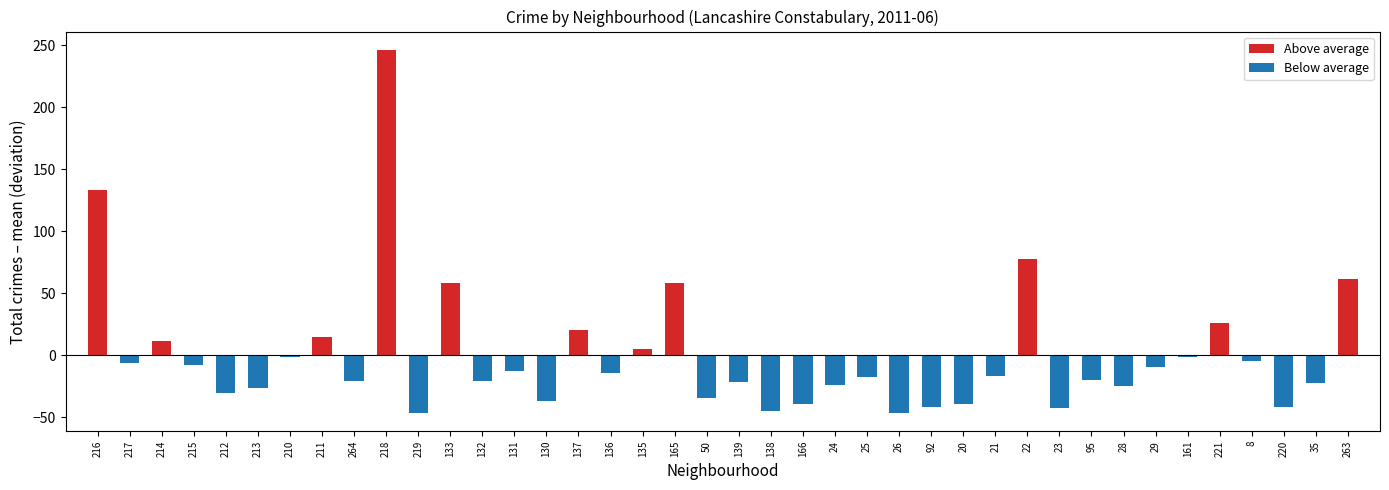

How many distinct data groups are displayed?

2